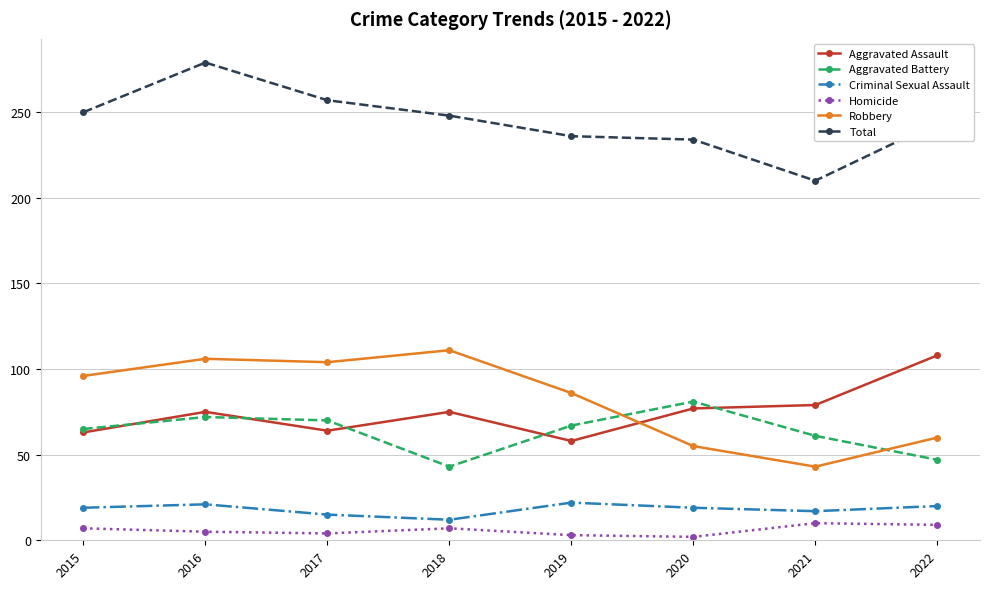

The value of Robbery at 2018 is 40. True or false?

False